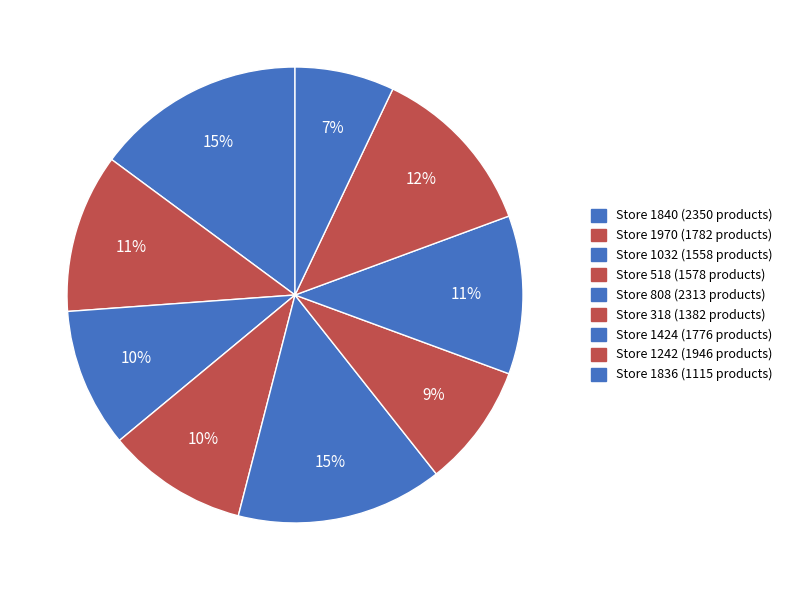

Count the number of slices in the pie.

9